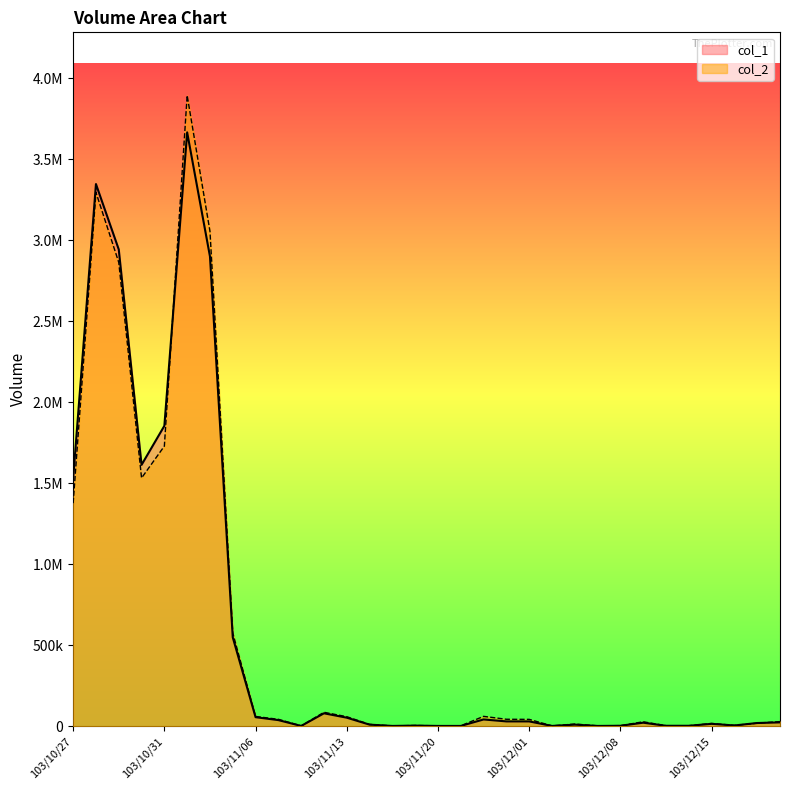

What is the maximum value for col_1?

3667000